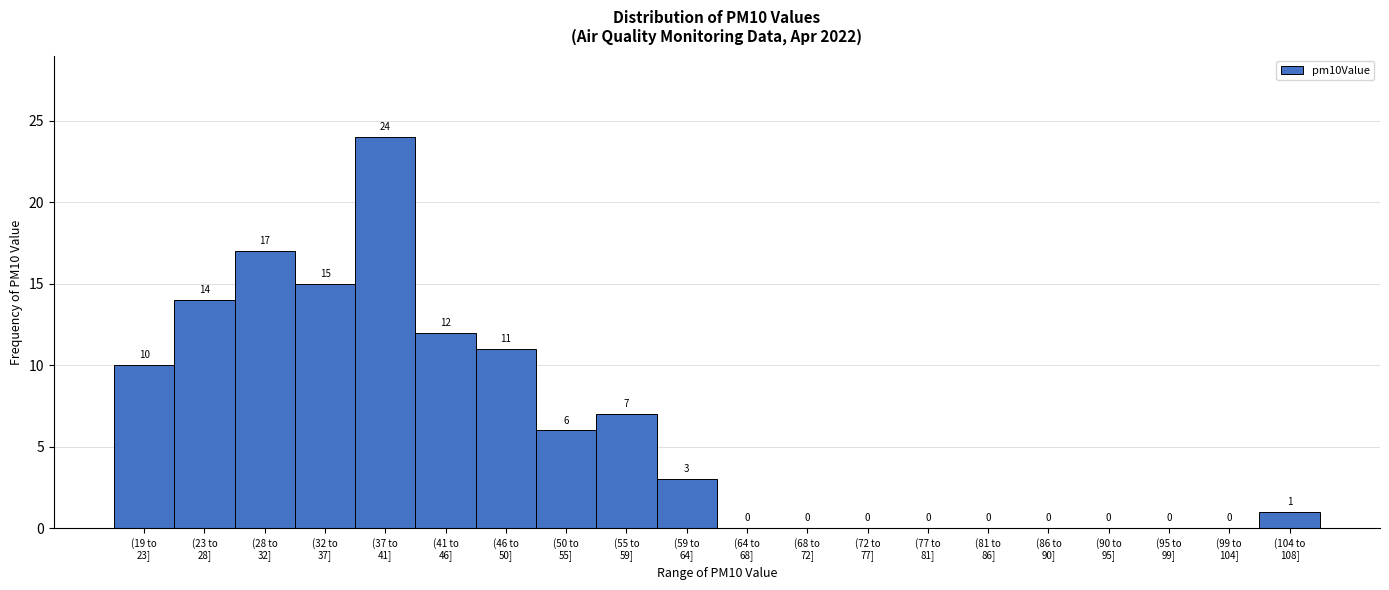

What is the maximum value shown in the chart?

24